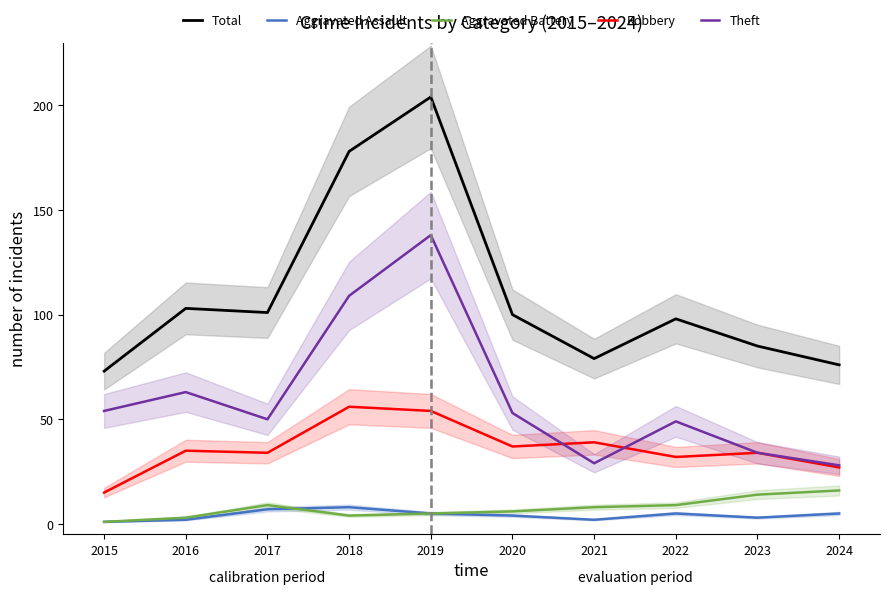

Which series has the largest total across all categories?

Total